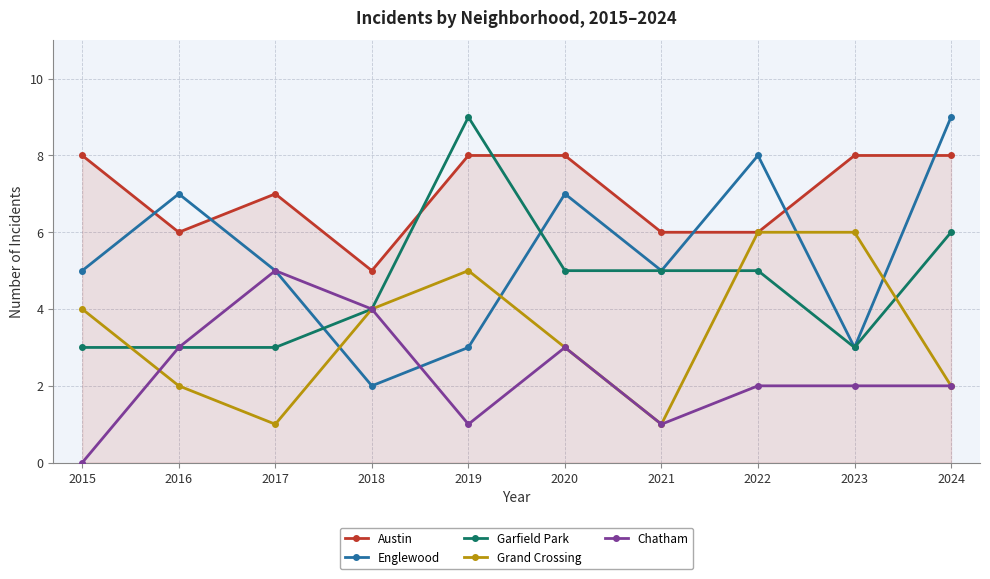

Does the chart have visible grid lines?

Yes